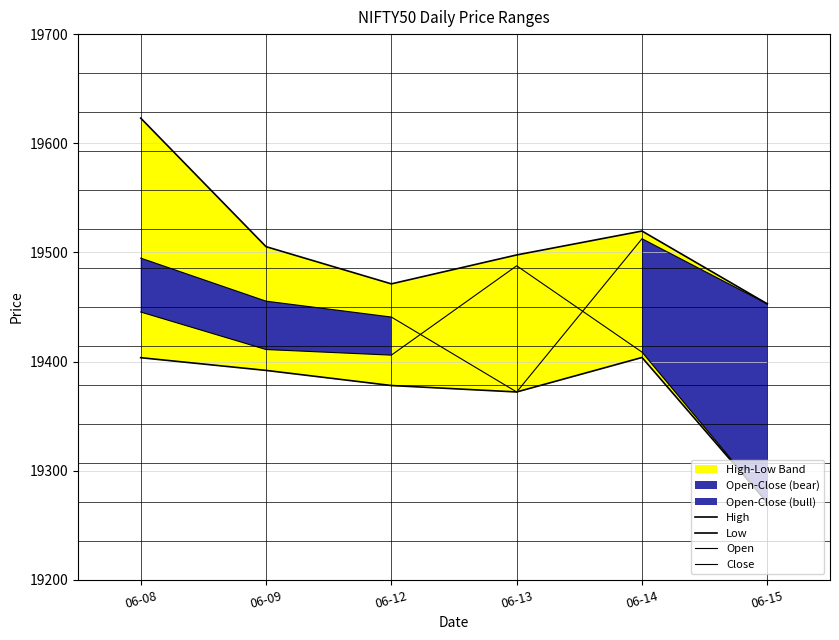

List the series in order of their peak value, highest first.

High, Open, Close, Low